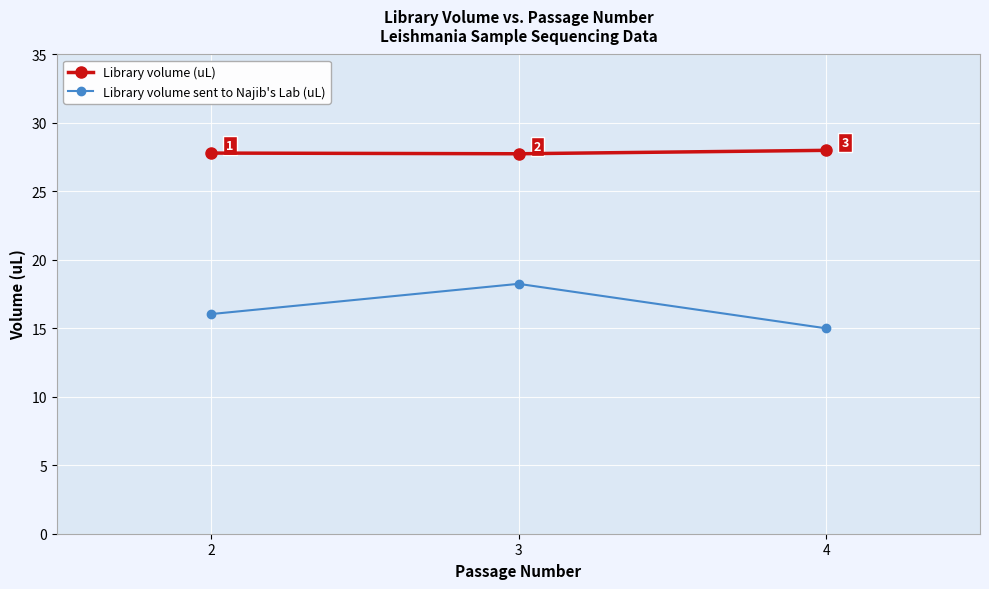

Rank the series by their average value, from lowest to highest.

Library volume sent to Najib's Lab (uL), Library volume (uL)